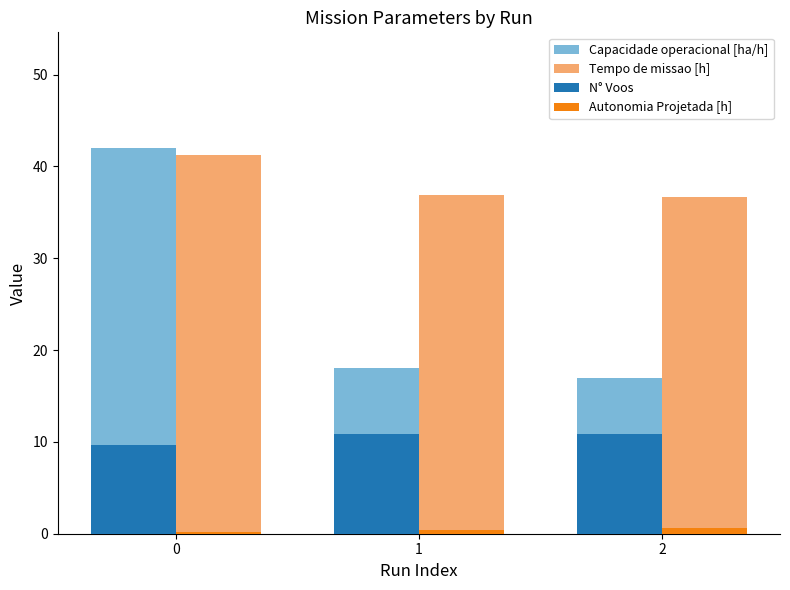

Which series has the widest spread of values?

Capacidade operacional [ha/h]